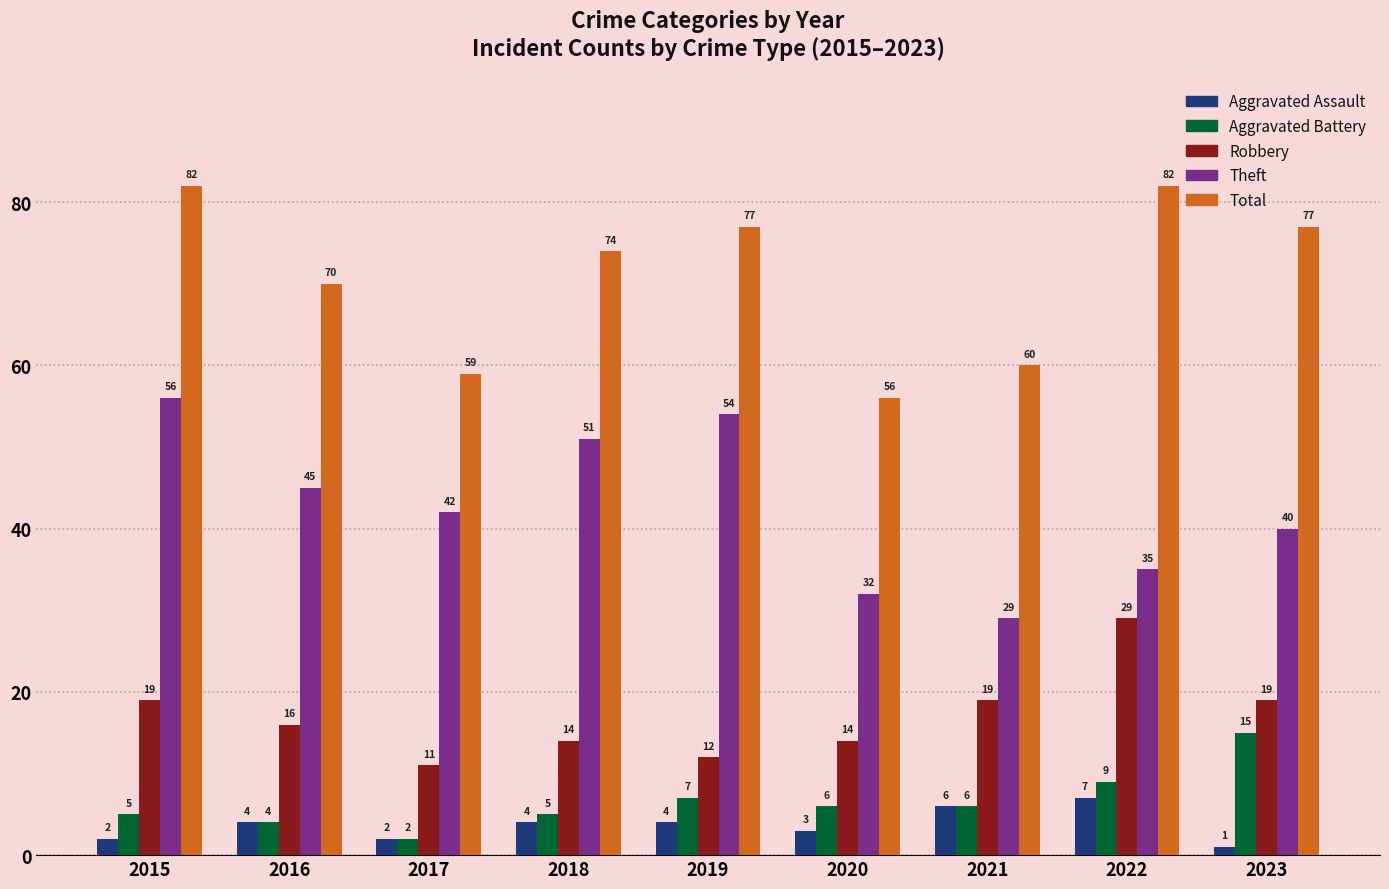

Where is Aggravated Battery nearest to the value 8?

2019